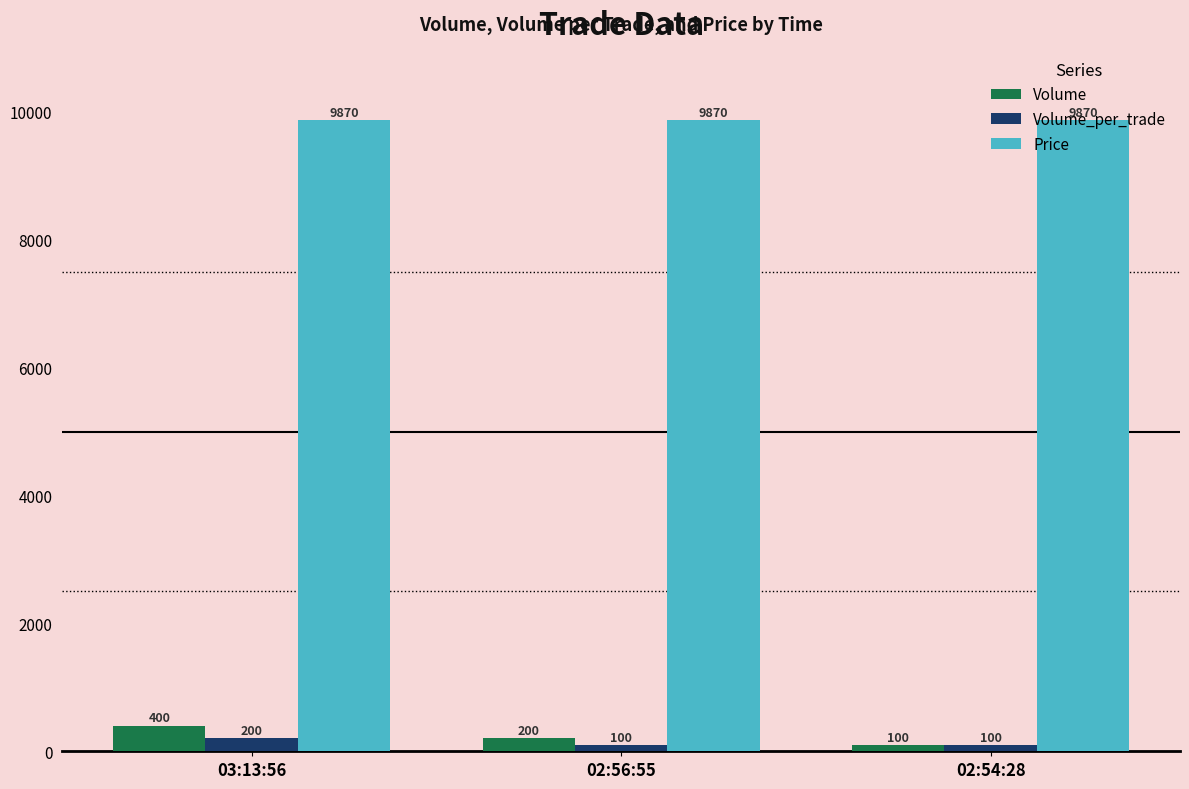

Which category has the lowest value in the Volume series?

02:54:28